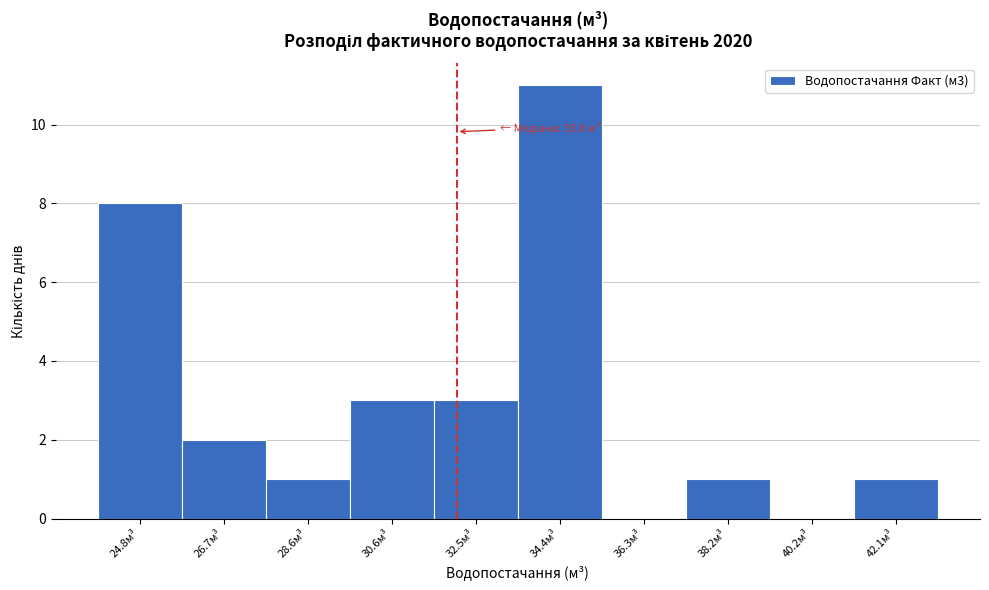

Reading left to right, list all the values displayed in this chart.

24.8м³=8	26.7м³=2	28.6м³=1	30.6м³=3	32.5м³=3	34.4м³=11	36.3м³=0	38.2м³=1	40.2м³=0	42.1м³=1